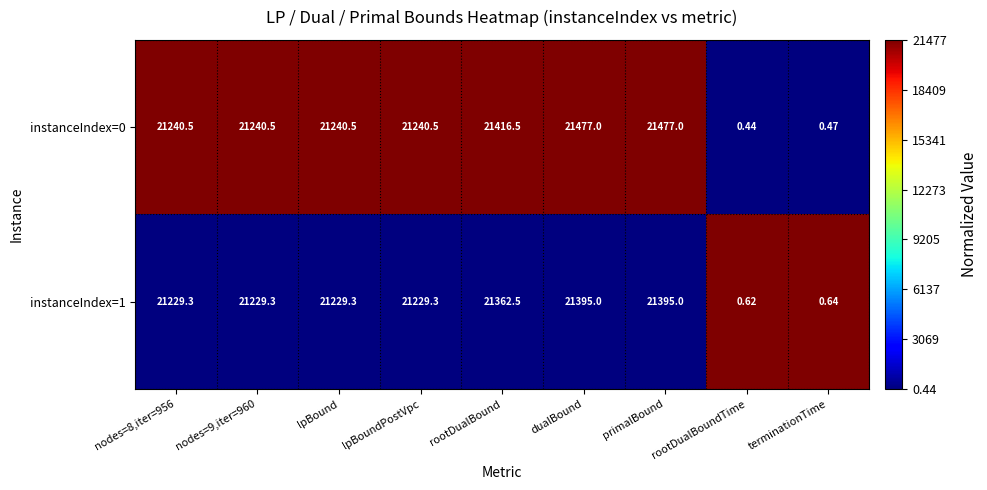

Is the value of instanceIndex=1 at rootDualBoundTime greater than the value of instanceIndex=0 at dualBound?

No